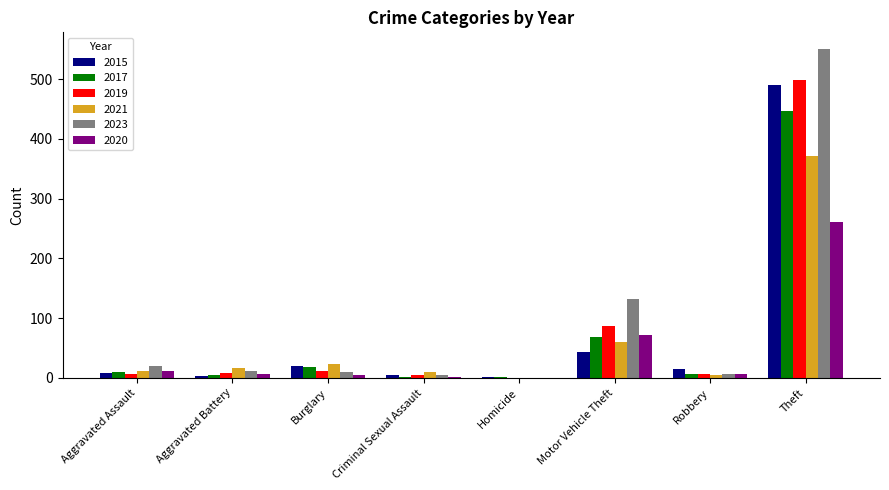

Is the value of 2020 at Theft greater than the value of 2019 at Criminal Sexual Assault?

Yes